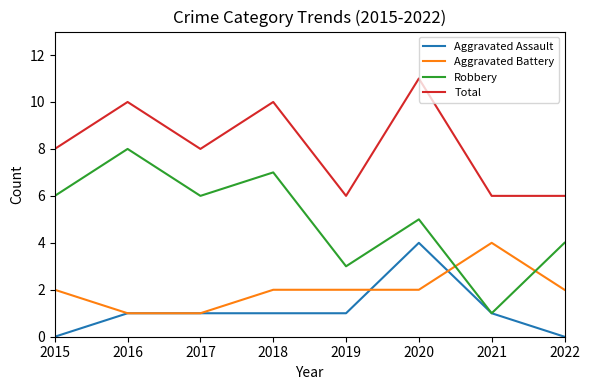

Rank the series at 2015 from lowest to highest value.

Aggravated Assault, Aggravated Battery, Robbery, Total